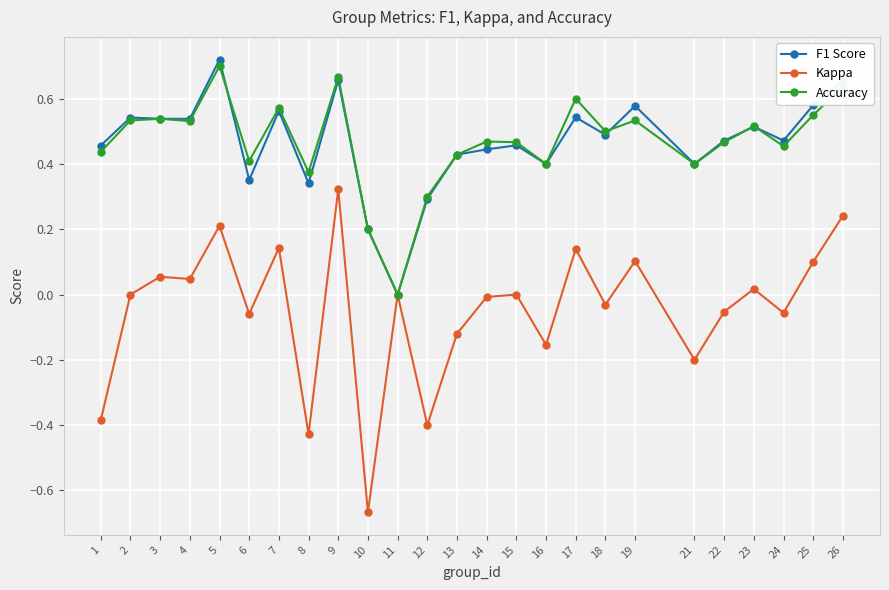

How many categories are shown in the chart?

25